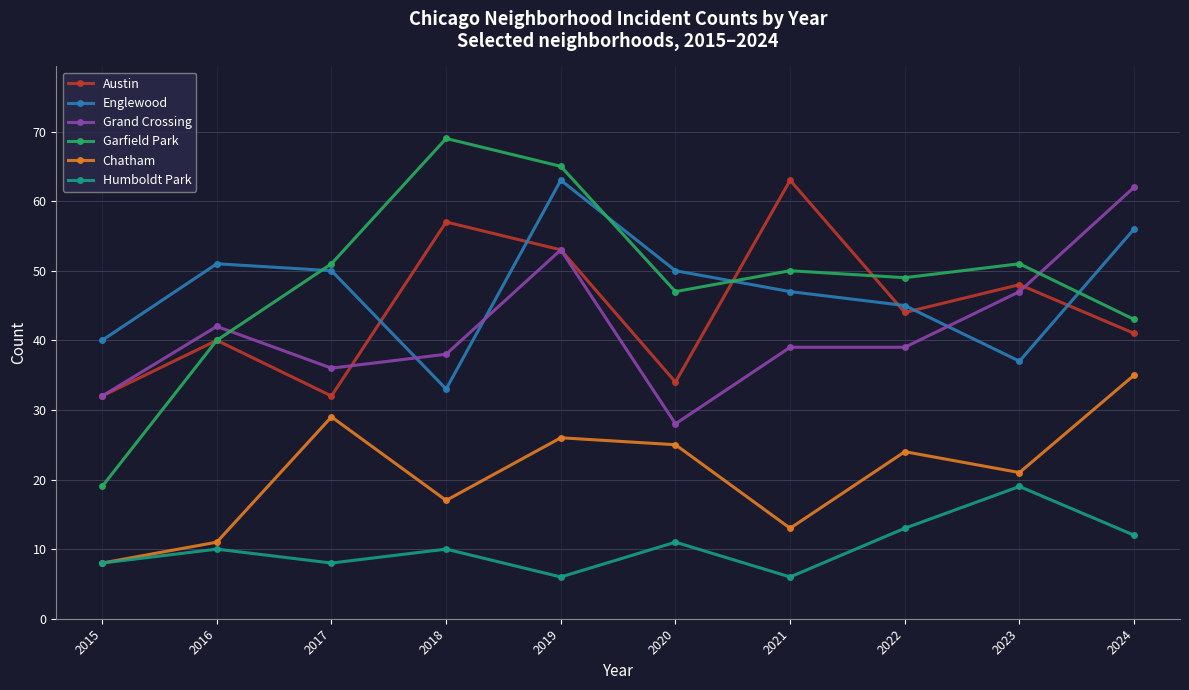

Which category has the highest value across all series?

2018